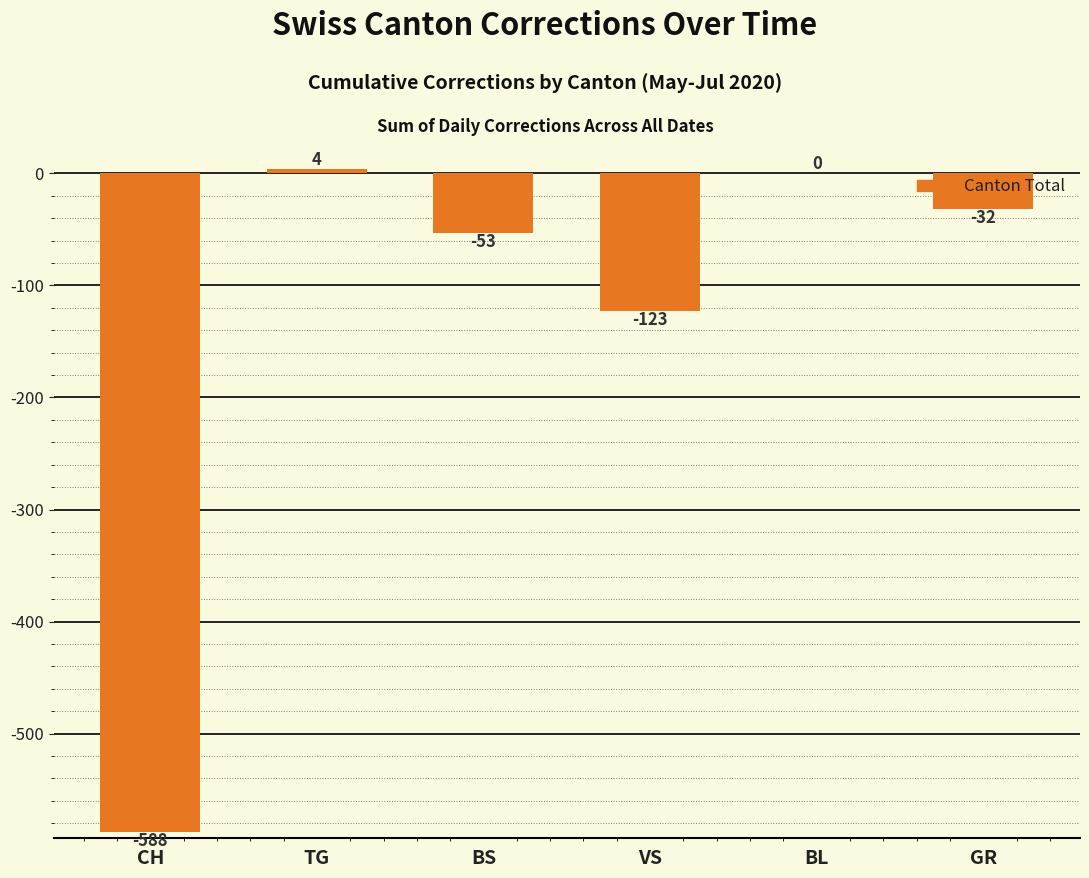

Reading left to right, what are all the values shown in this chart?

-588	4	-53	-123	0	-32